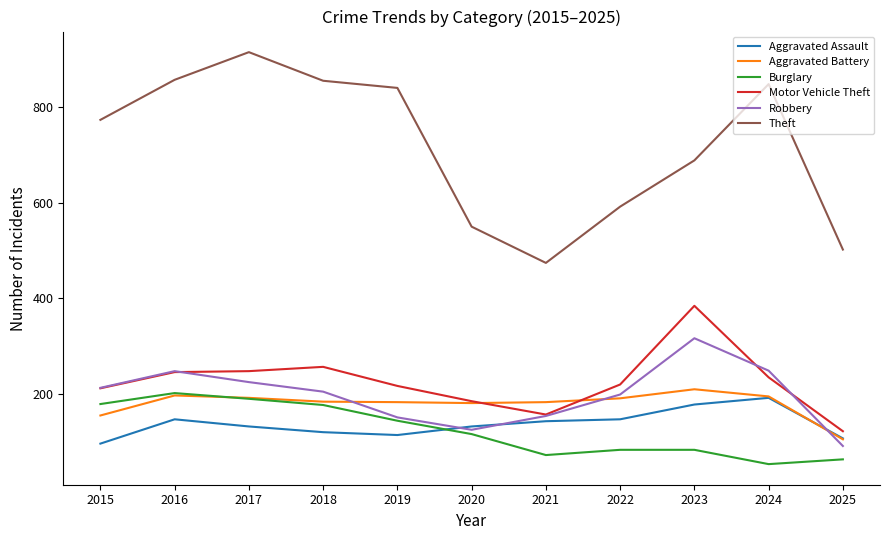

True or false: Theft and Aggravated Assault cross at least once.

False